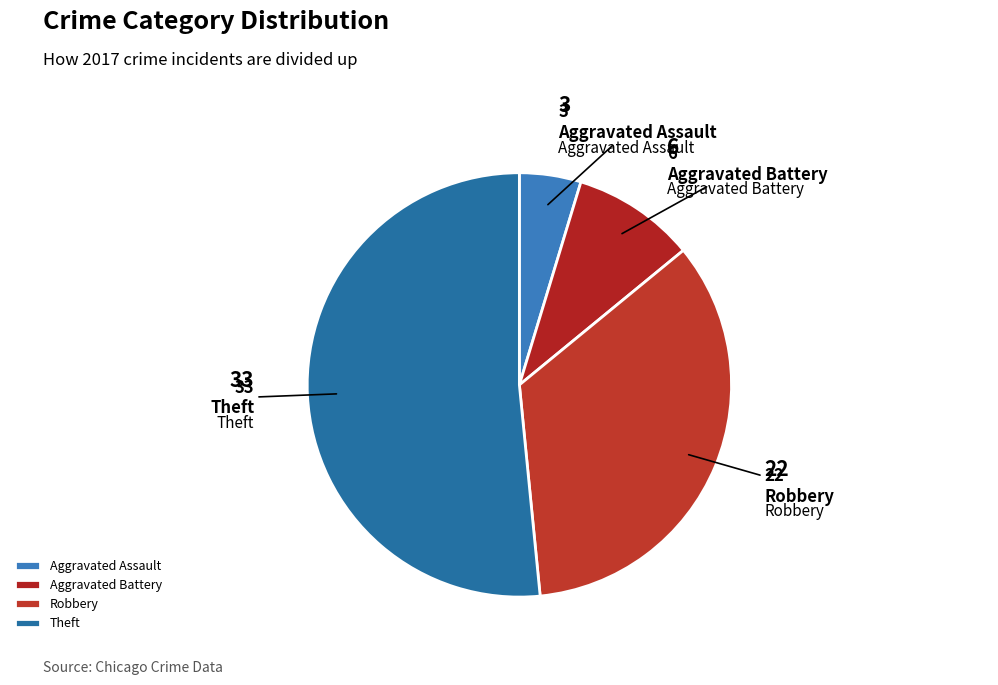

Is it true that Aggravated Battery is 20% of the pie?

False